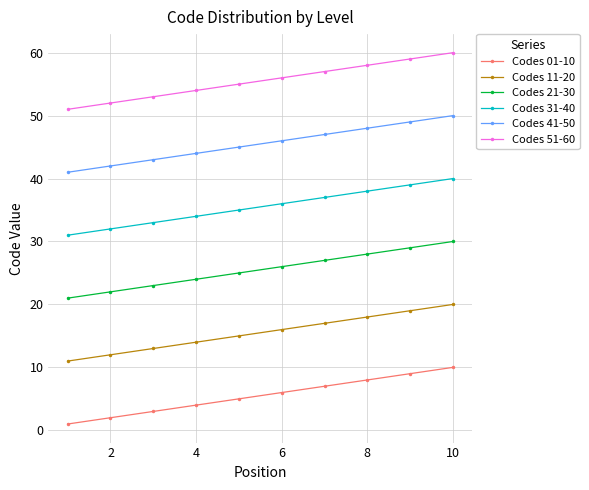

How many data points in Codes 21-30 are less than 26?

5